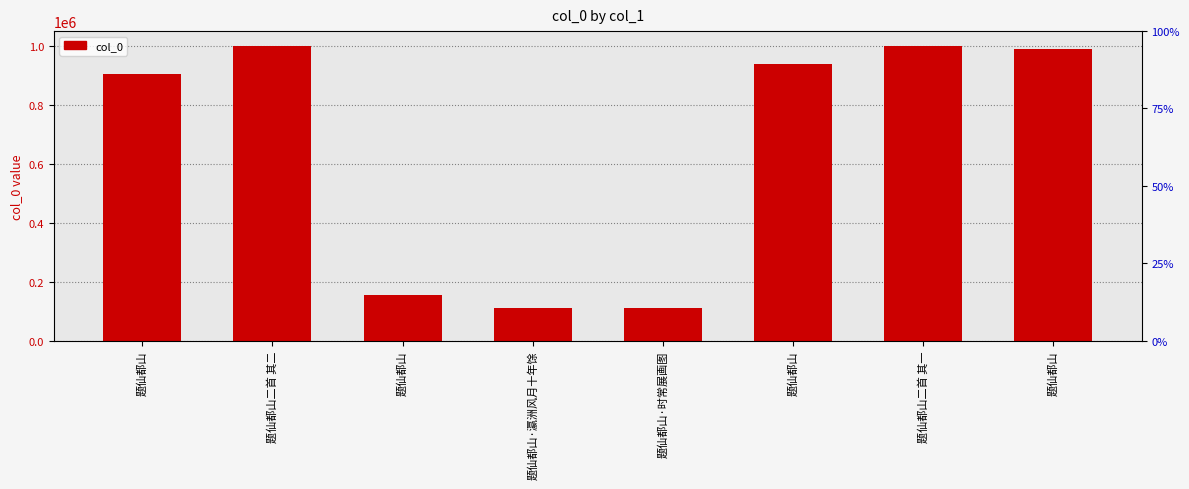

What is the ratio of the value at 题仙都山 to the value at 题仙都山·瀛洲风月十年馀?

1.4